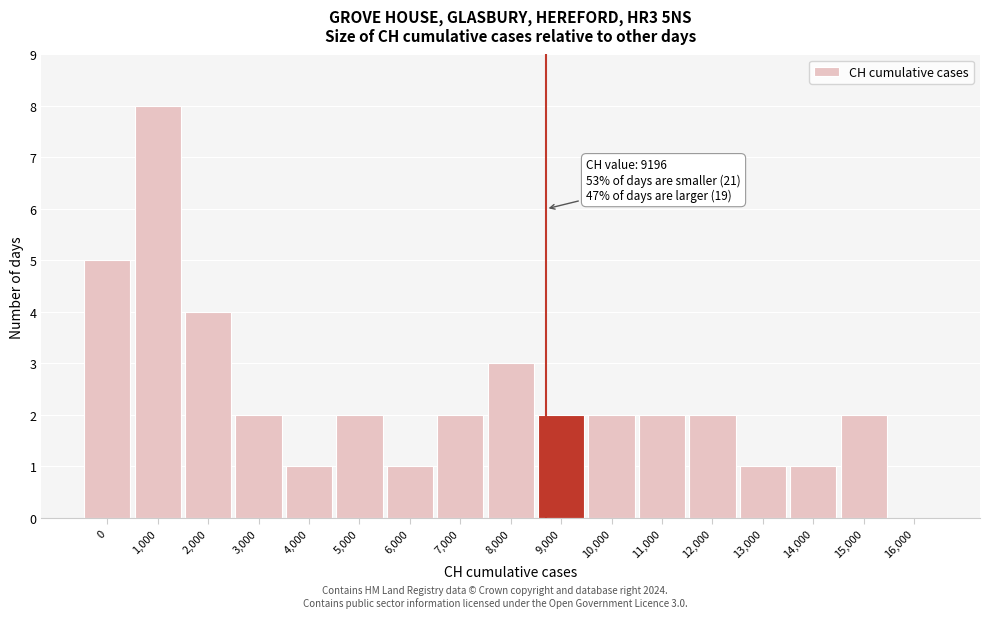

Reading left to right, extract all data points from this chart.

0=5	1,000=8	2,000=4	3,000=2	4,000=1	5,000=2	6,000=1	7,000=2	8,000=3	9,000=2	10,000=2	11,000=2	12,000=2	13,000=1	14,000=1	15,000=2	16,000=0